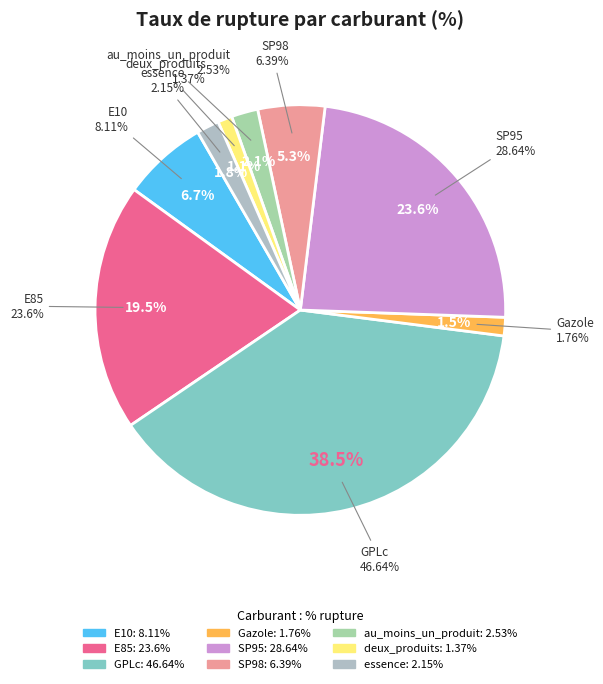

Count the number of slices in the pie.

9